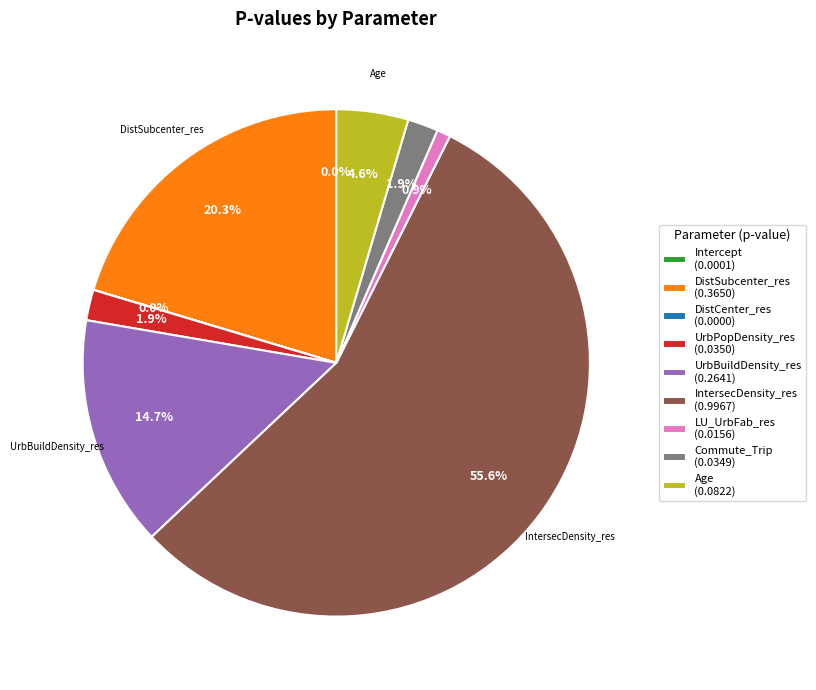

Does any single category account for the majority?

Yes